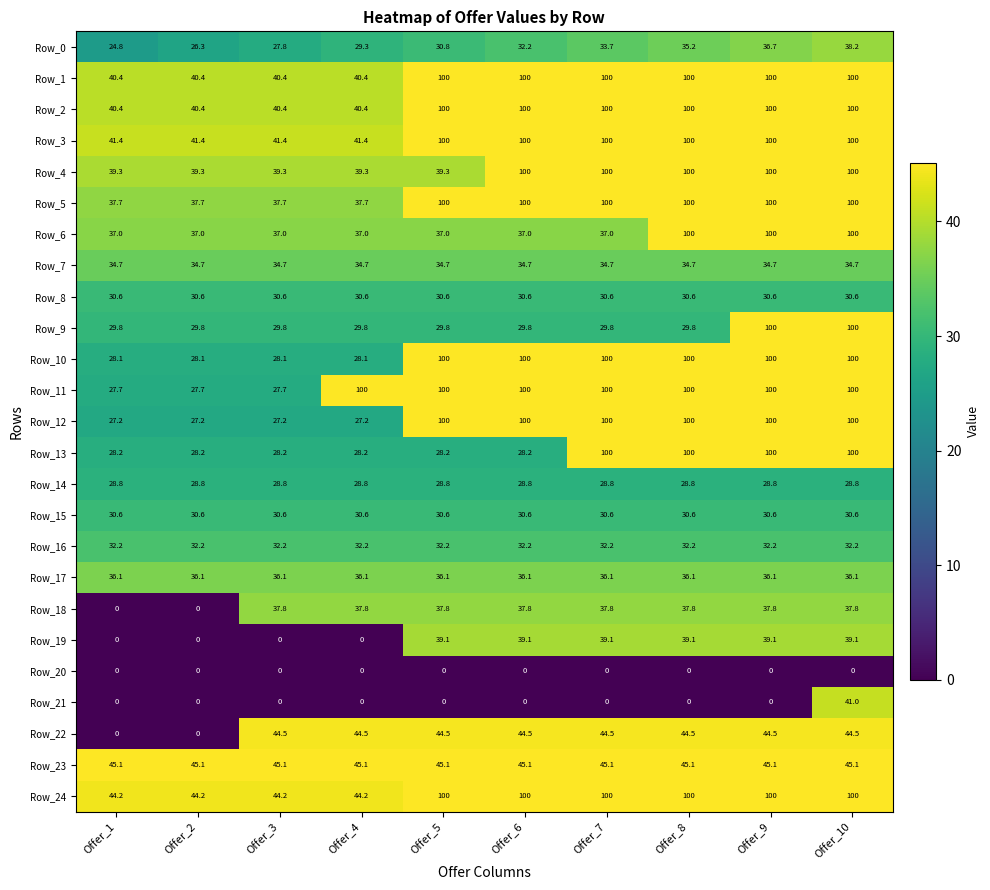

Which series changed the most between Offer_5 and Offer_7?

Row_13